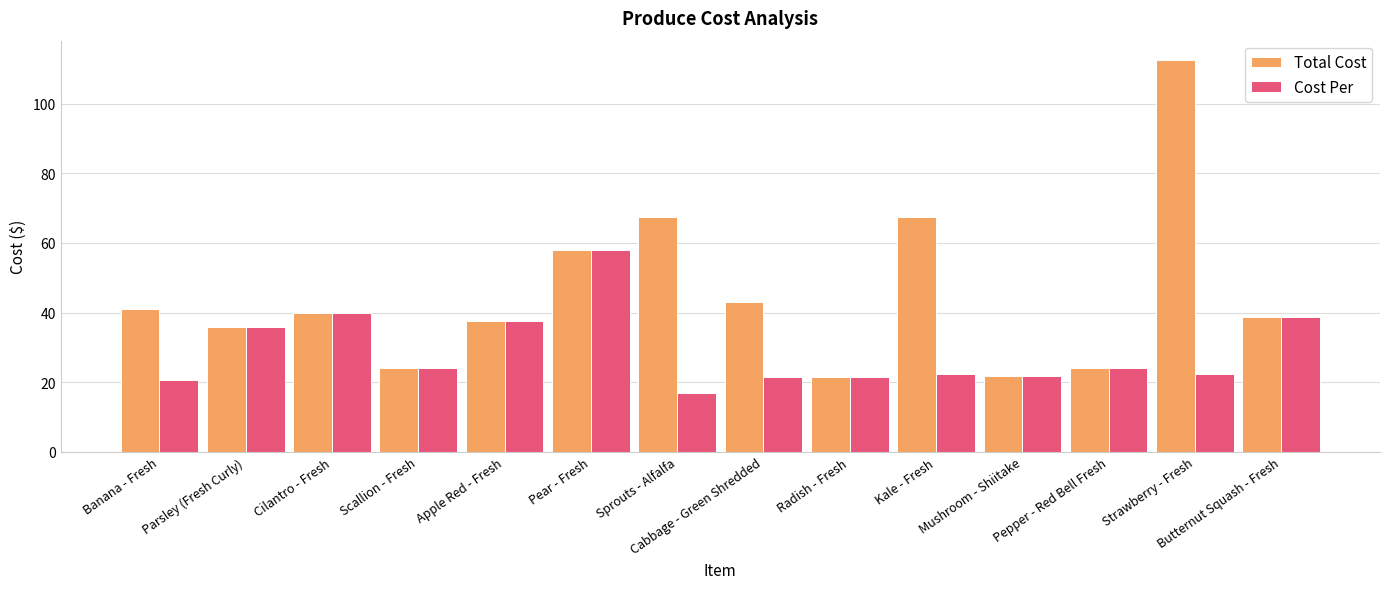

What is the average value of the Total Cost series?

45.2